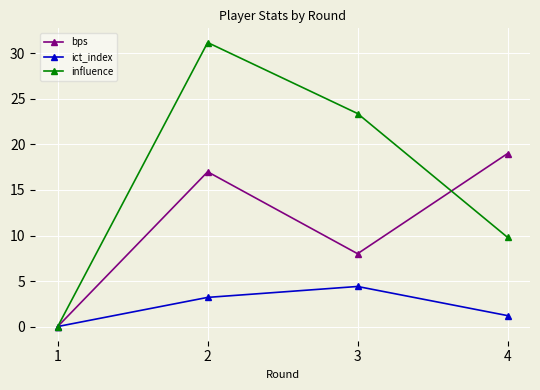

At which category is the sum across all series the highest?

2